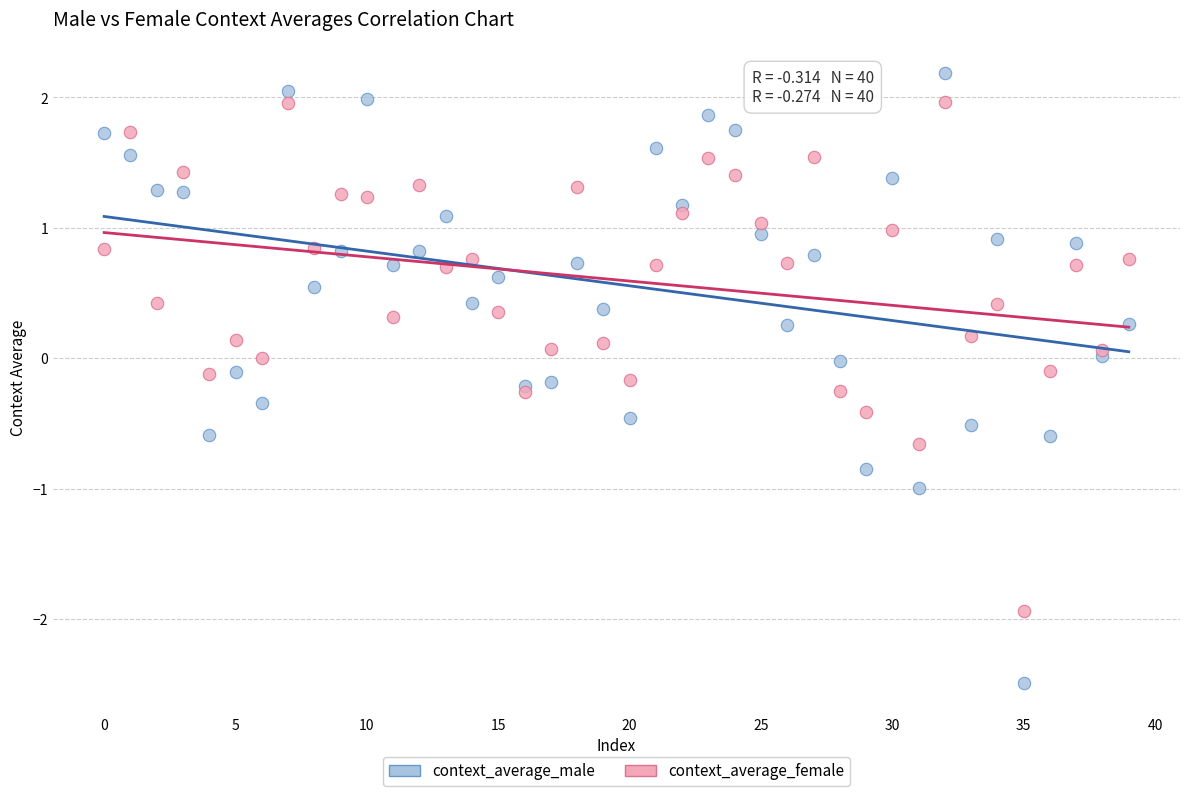

What are all the series names shown in the legend?

context_average_male, context_average_female